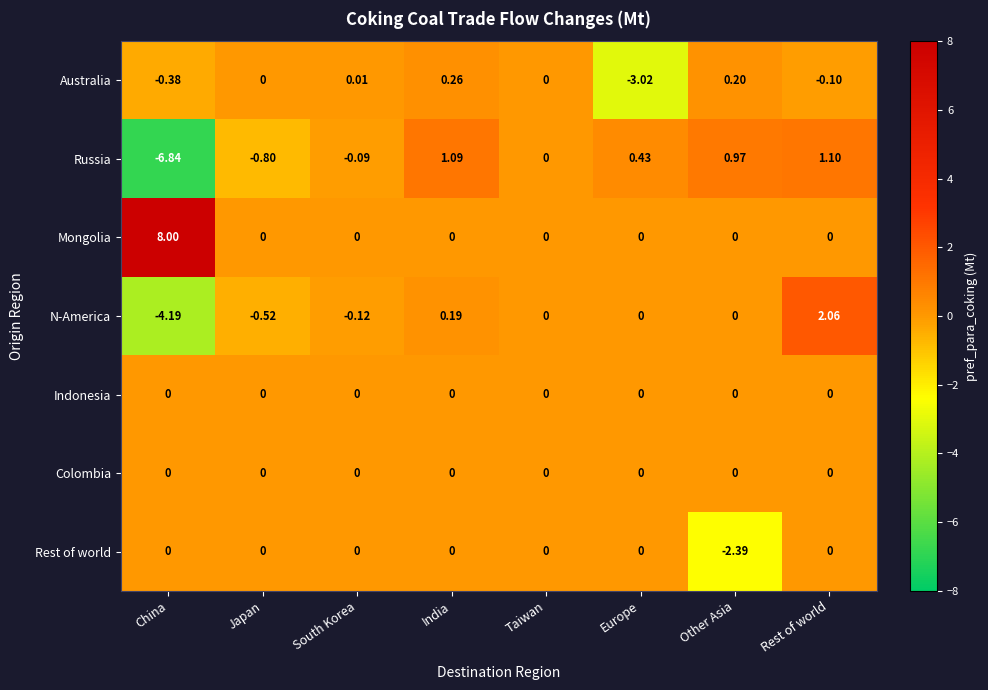

At how many categories does at least one series exceed 2?

2